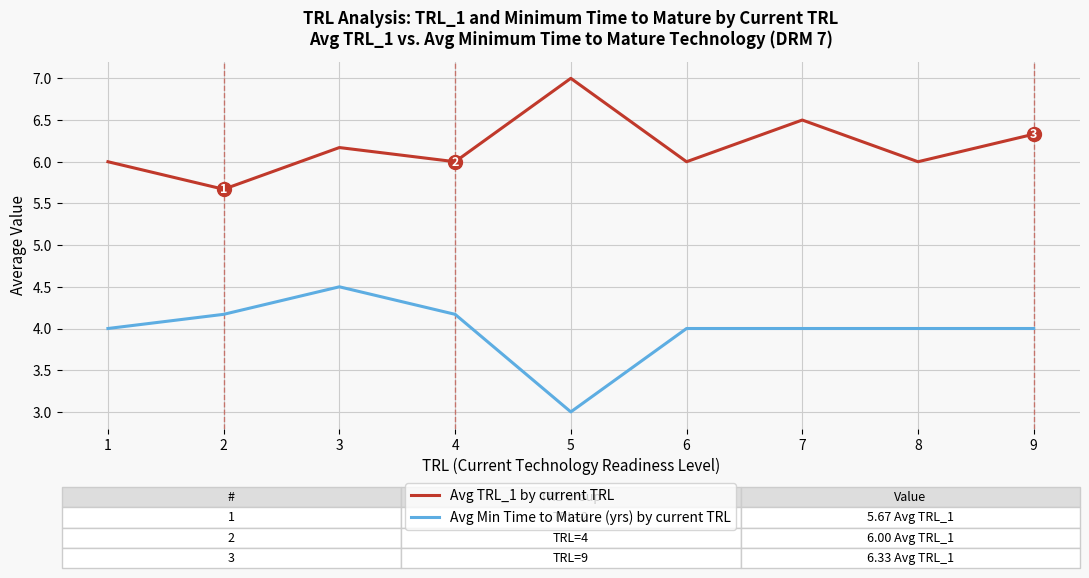

At 9, list the series in order from largest to smallest.

Avg TRL_1 by current TRL, Avg Min Time to Mature (yrs) by current TRL